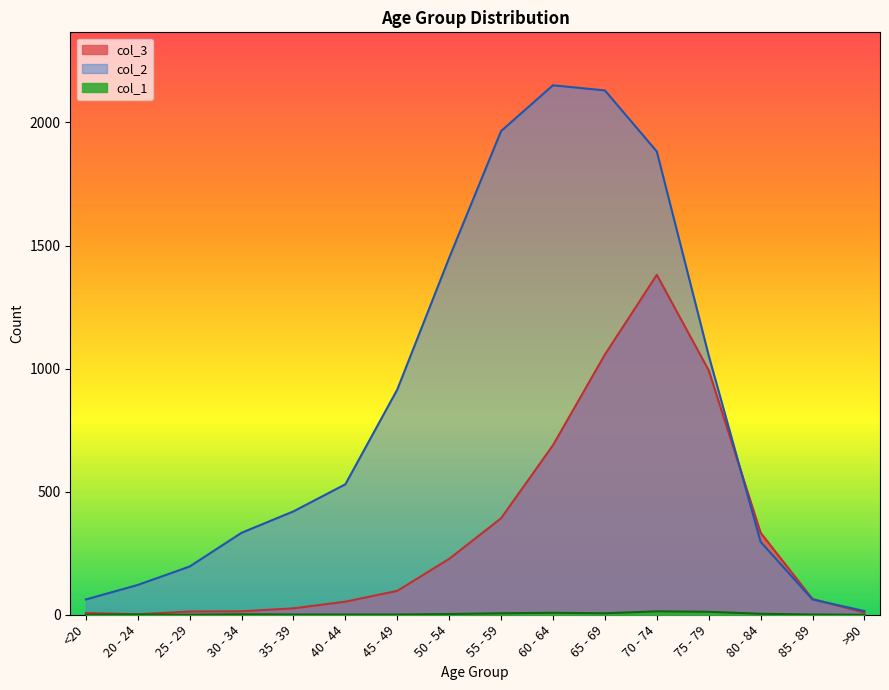

How many intersections are there between col_2 and col_3?

2